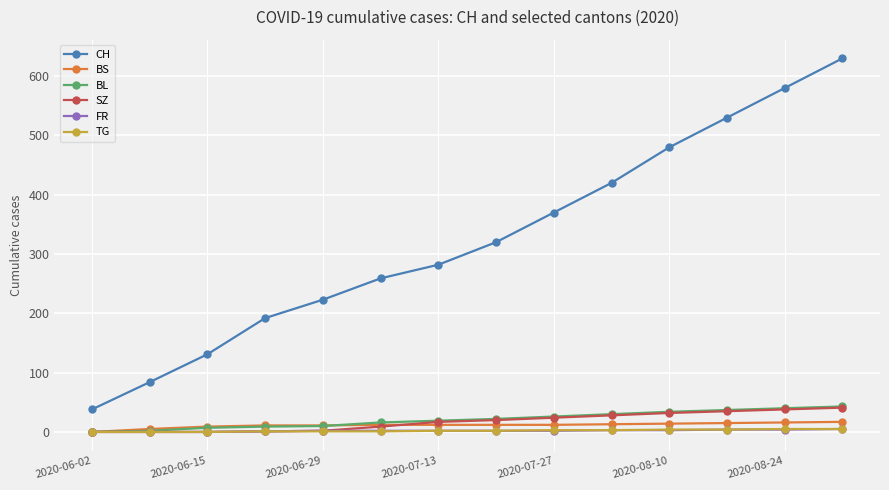

What is the greatest value displayed?

630